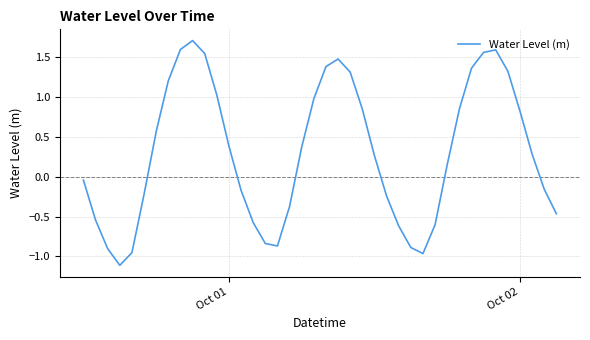

What is the difference between the maximum and minimum values?

2.8